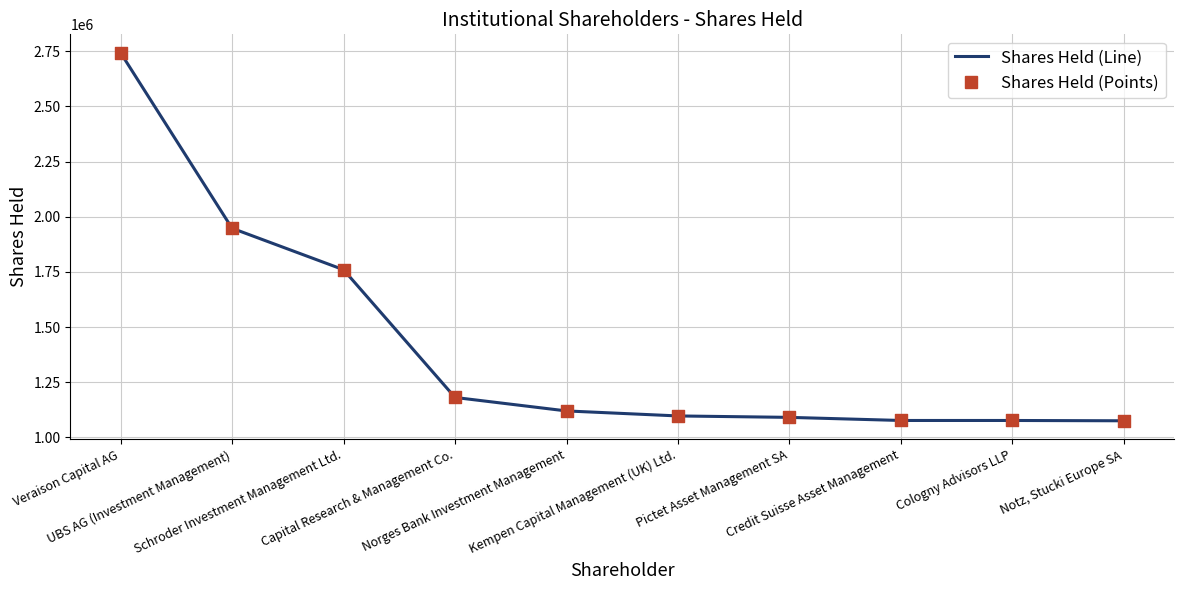

What is the difference between the maximum and minimum values?

1668200